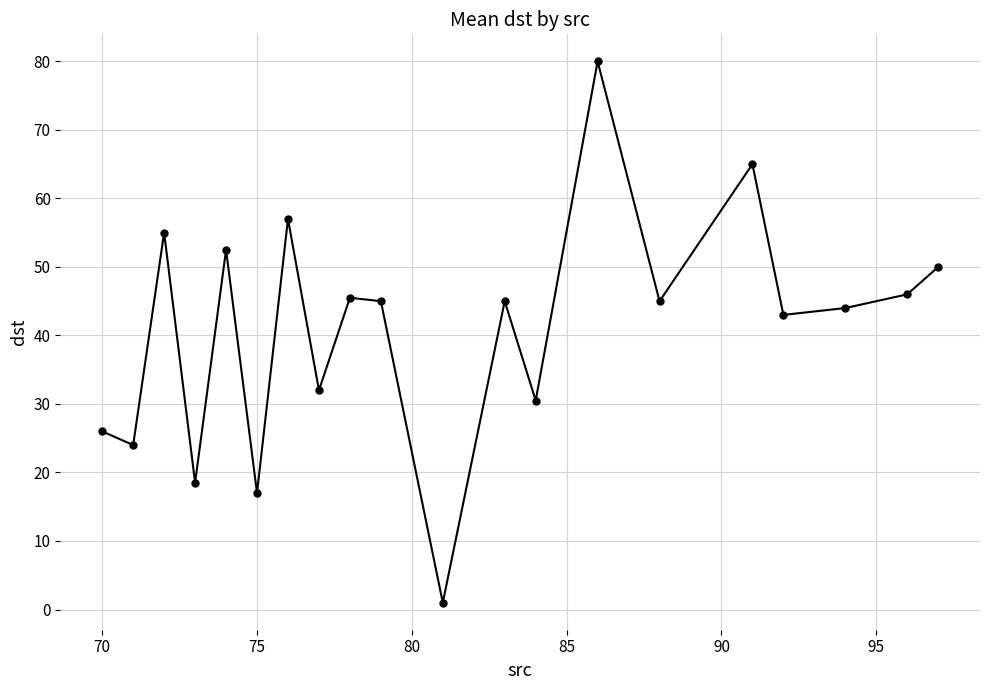

The chart shows a value of 5.0 at 75. True or false?

False